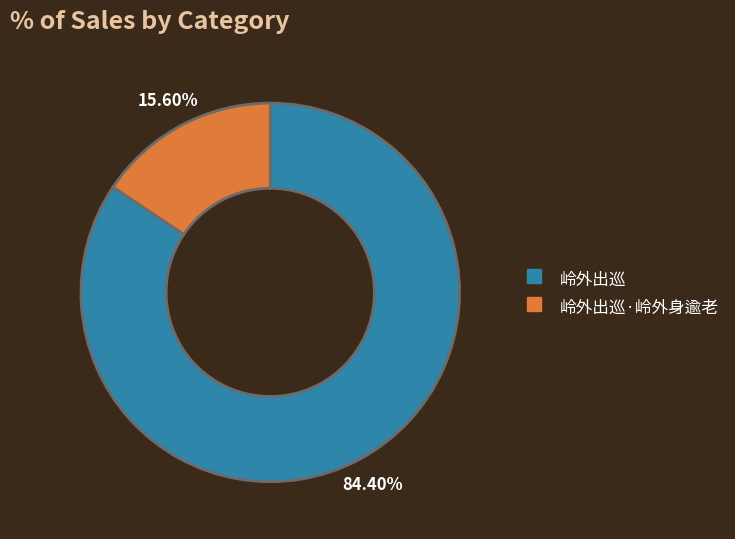

Does any single category account for the majority?

Yes